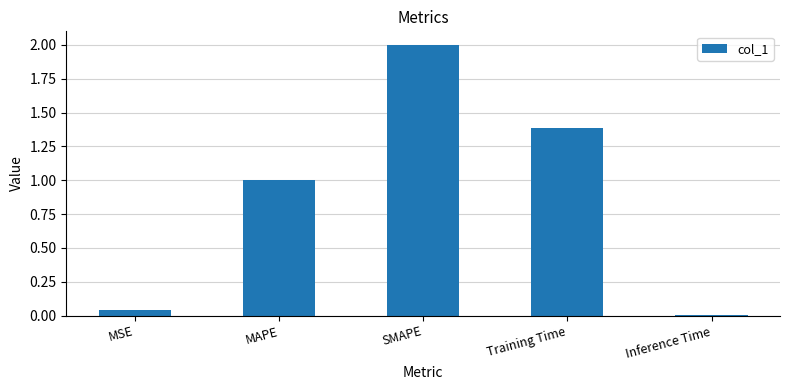

True or false: the data shows 2.4 at Training Time.

False